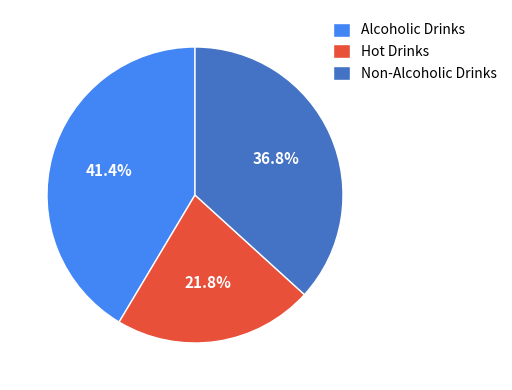

How many segments does this pie chart have?

3